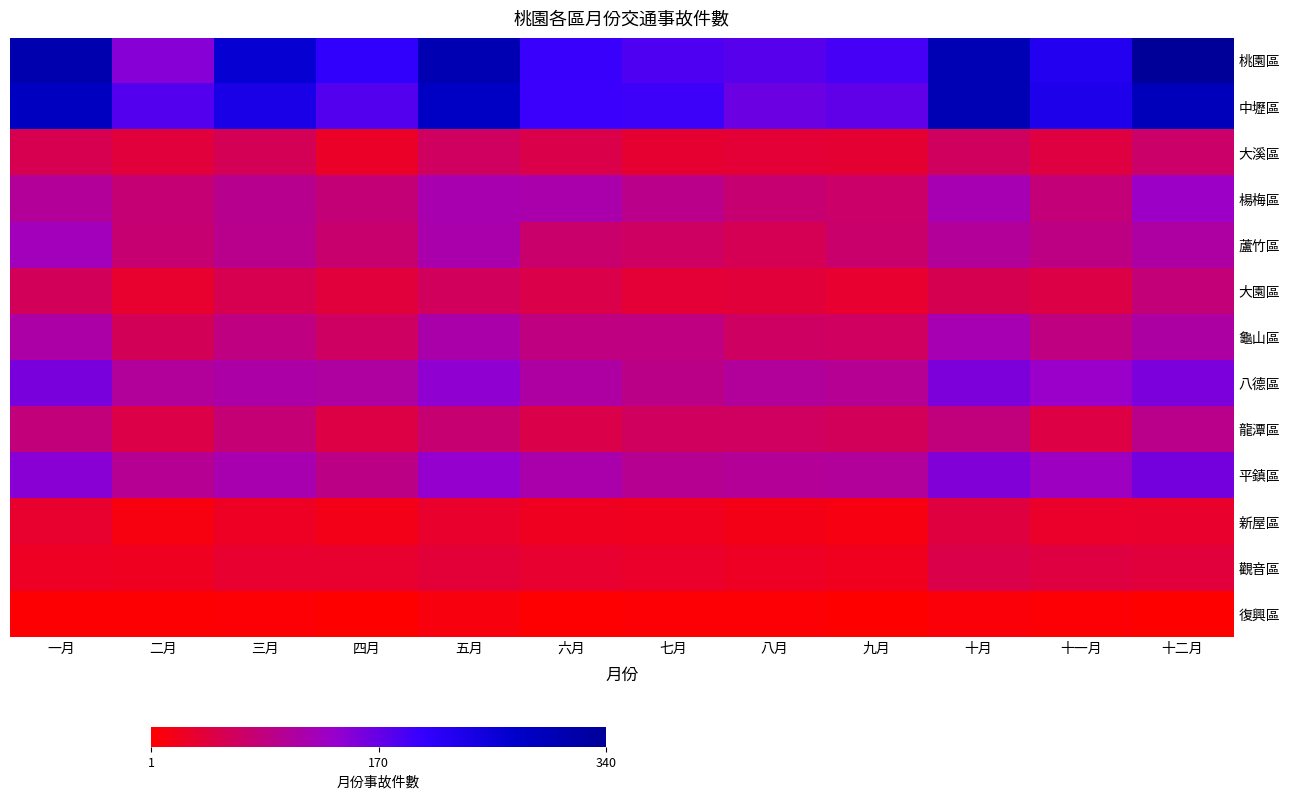

Between 三月 and 十二月, which is larger?

十二月